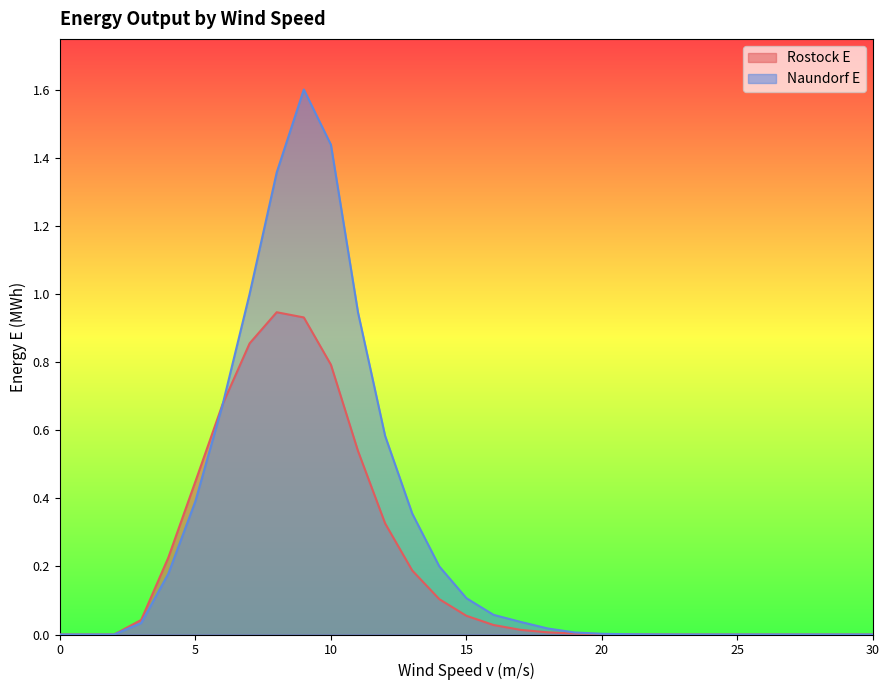

Is it true that Naundorf E equals -0.9 at 24?

False